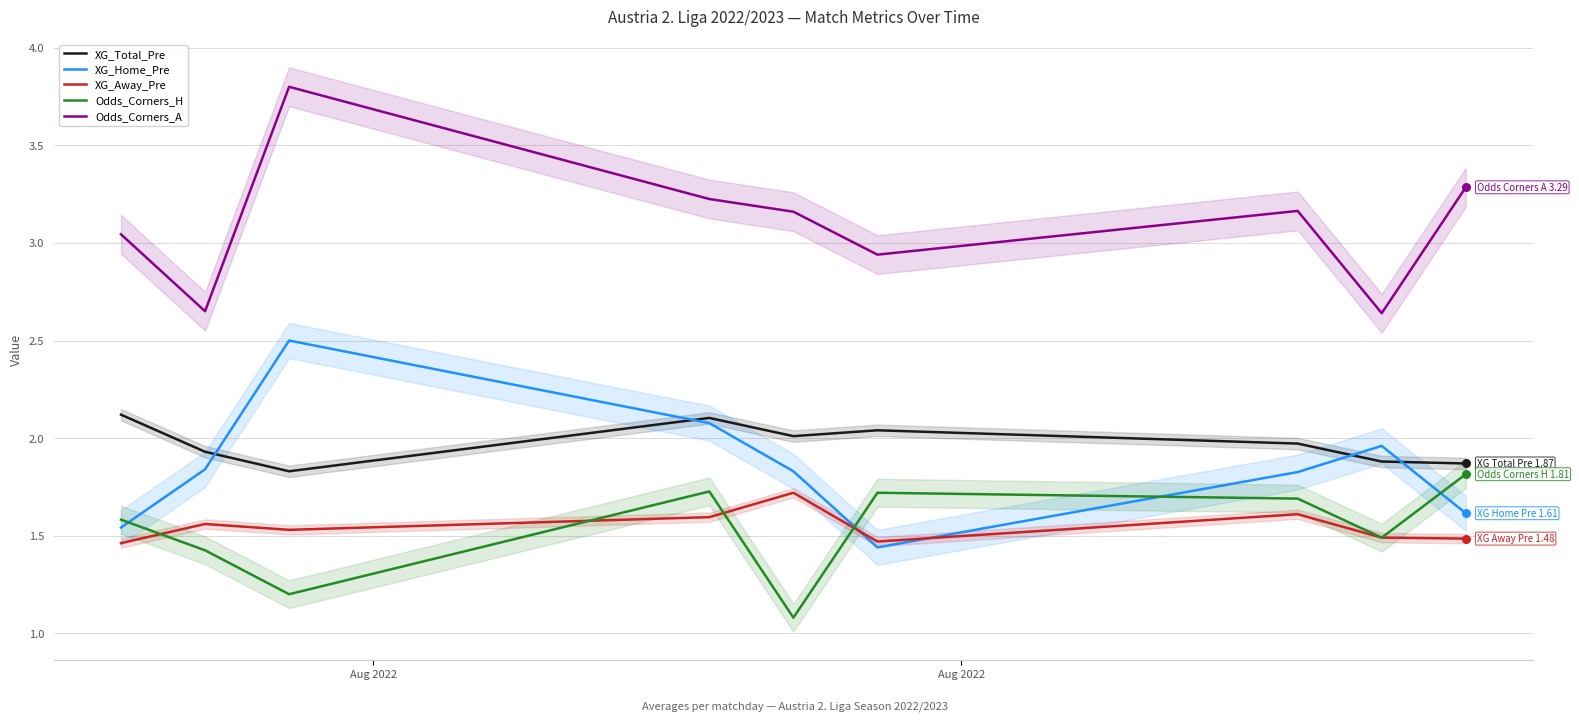

Which series has the largest total across all categories?

Odds_Corners_A